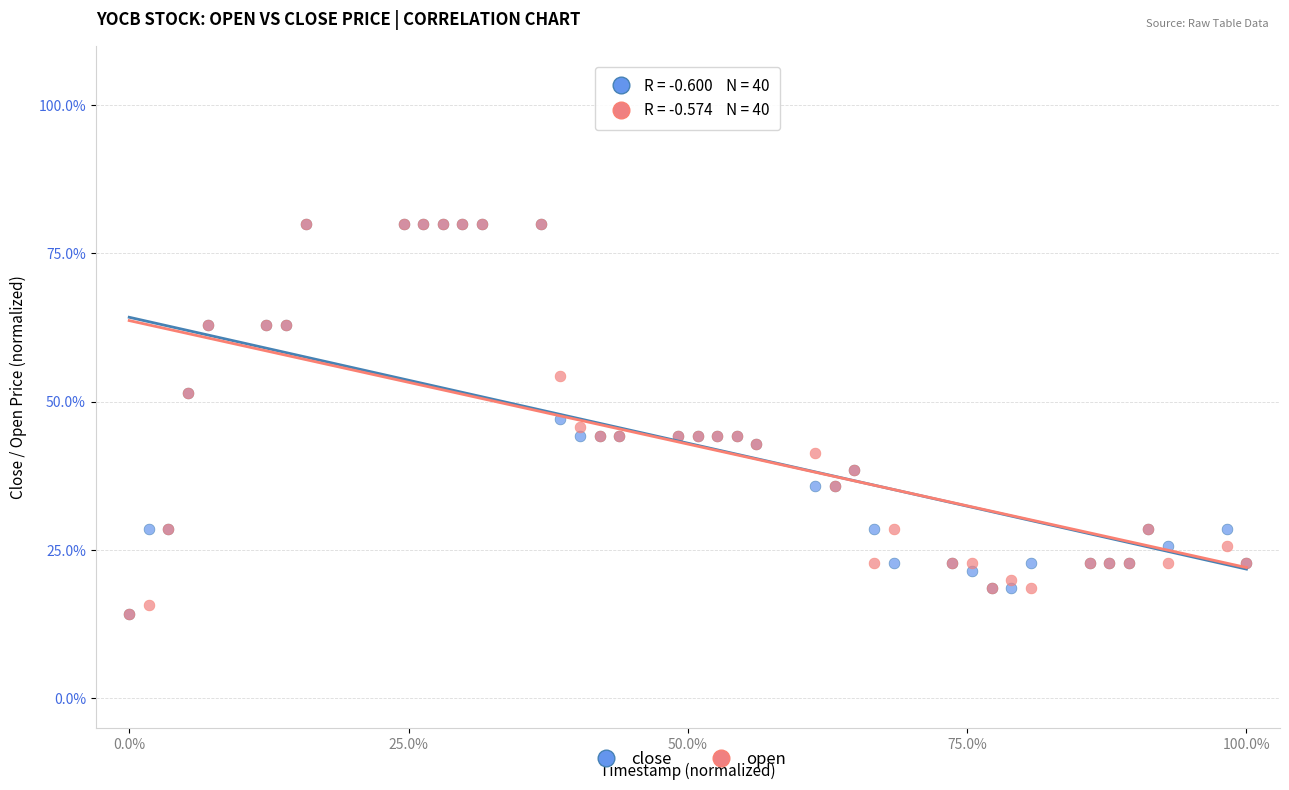

What are all the series names shown in the legend?

close, open